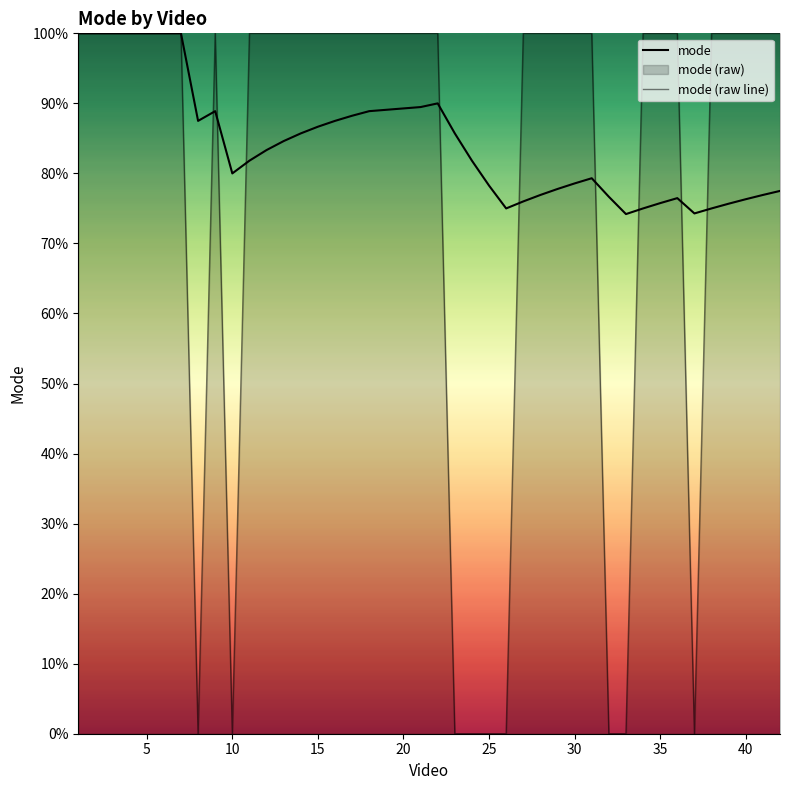

What is the average value of the mode series?

0.8